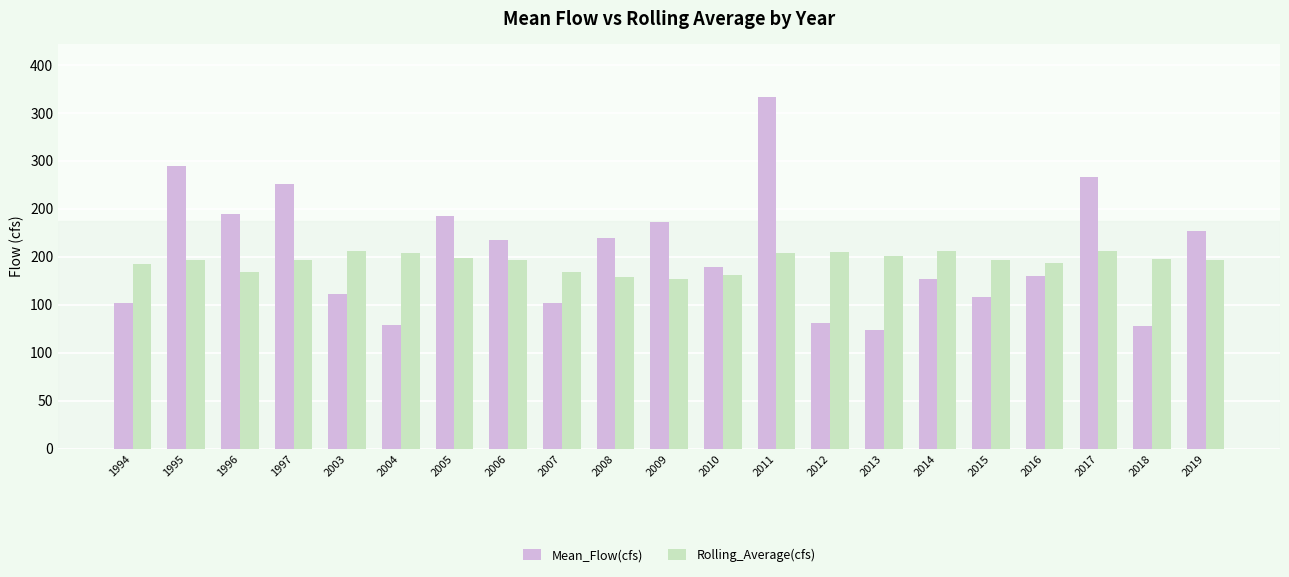

Reading left to right, list all the values displayed in this chart.

Mean_Flow(cfs): 1994=152.1	1995=294.5	1996=244.8	1997=275.9	2003=160.7	2004=128.6	2005=242.6	2006=217.6	2007=151.7	2008=219.9	2009=235.8	2010=188.8	2011=366.5	2012=130.9	2013=123.9	2014=176.9	2015=157.9	2016=179.5	2017=282.9	2018=127.5	2019=226.5
Rolling_Average(cfs): 1994=192.1	1995=196.9	1996=183.9	1997=196.5	2003=206.3	2004=203.9	2005=198.7	2006=196.0	2007=183.6	2008=178.8	2009=177.0	2010=180.8	2011=203.6	2012=204.3	2013=200.6	2014=205.5	2015=197.0	2016=193.2	2017=206.3	2018=197.1	2019=196.1